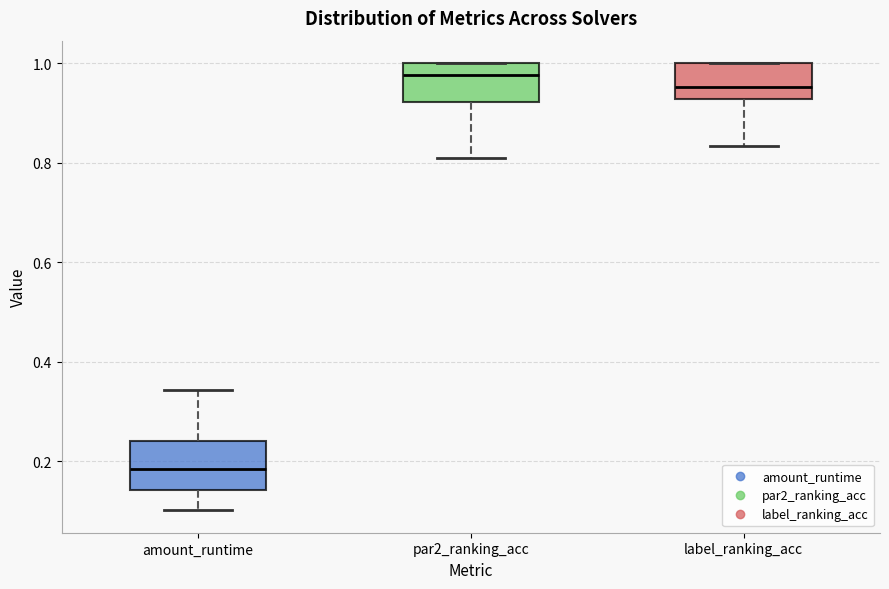

Which box is the tallest, from its lower edge to its upper edge?

amount_runtime